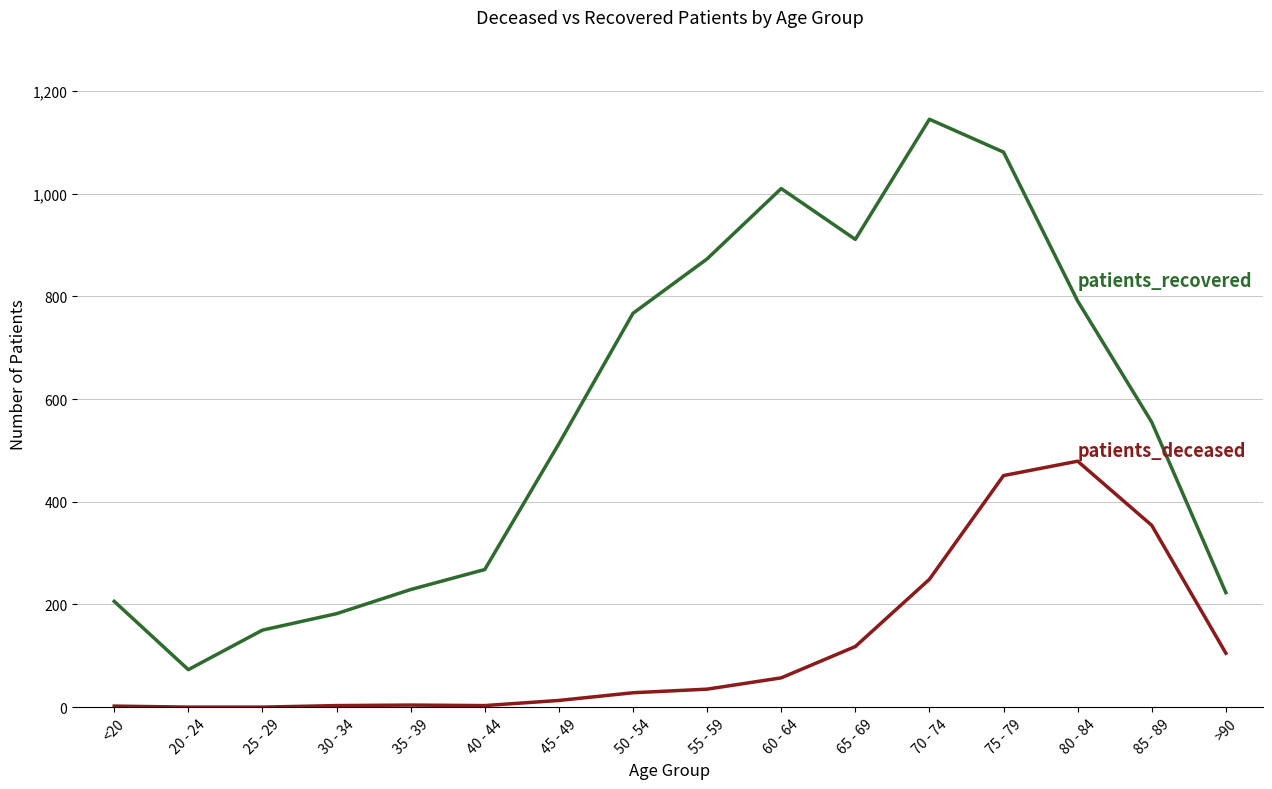

At which category is the sum across all series the highest?

75 - 79